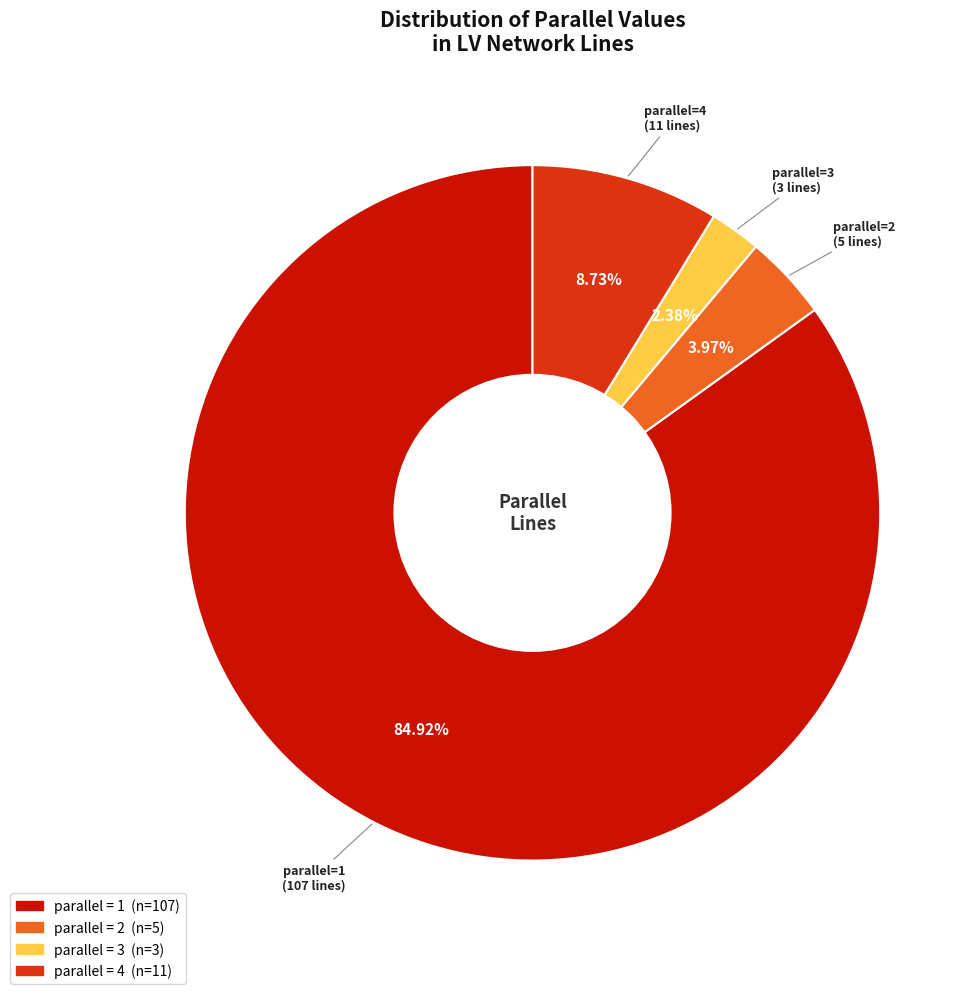

To the nearest percent, what is the difference between the largest and smallest slice percentages?

83%